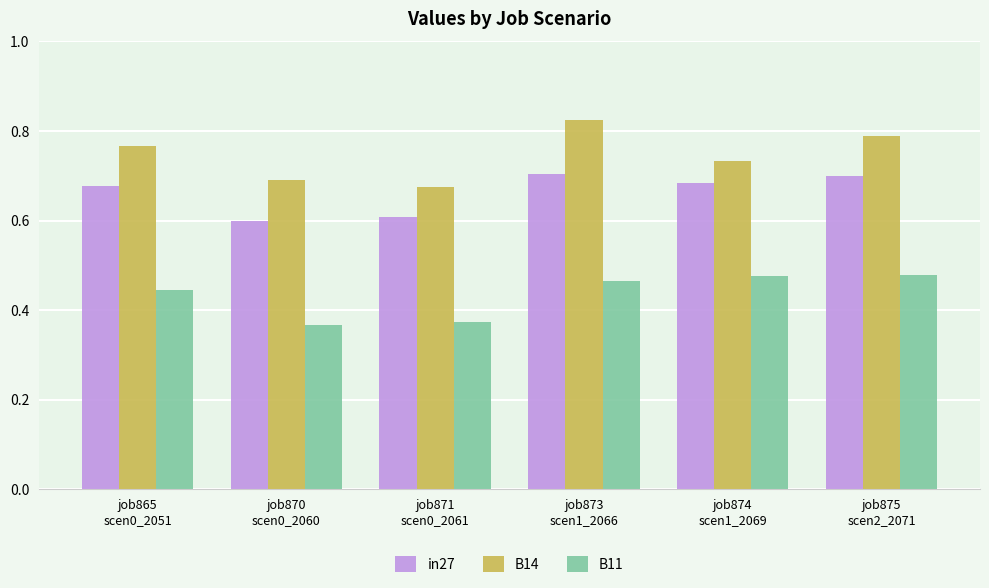

What is the sum of the B14 values at job865
scen0_2051 and job873
scen1_2066?

1.6